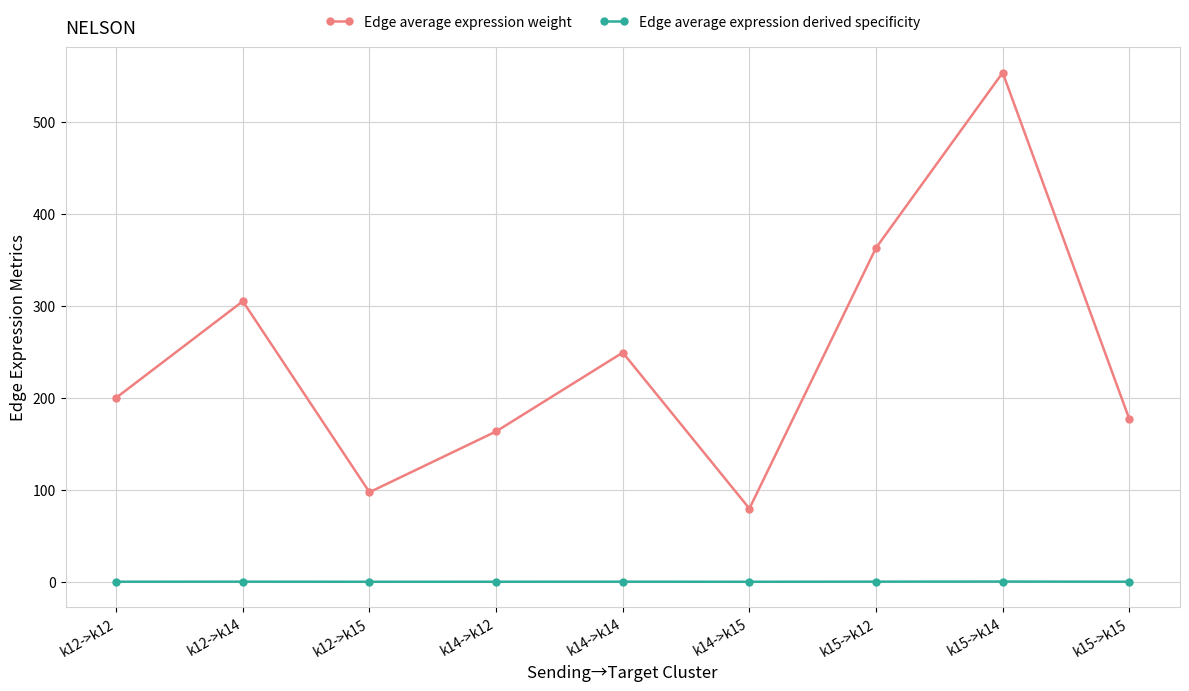

What is the value of the Edge average expression derived specificity point at the 7th from the left?

0.2